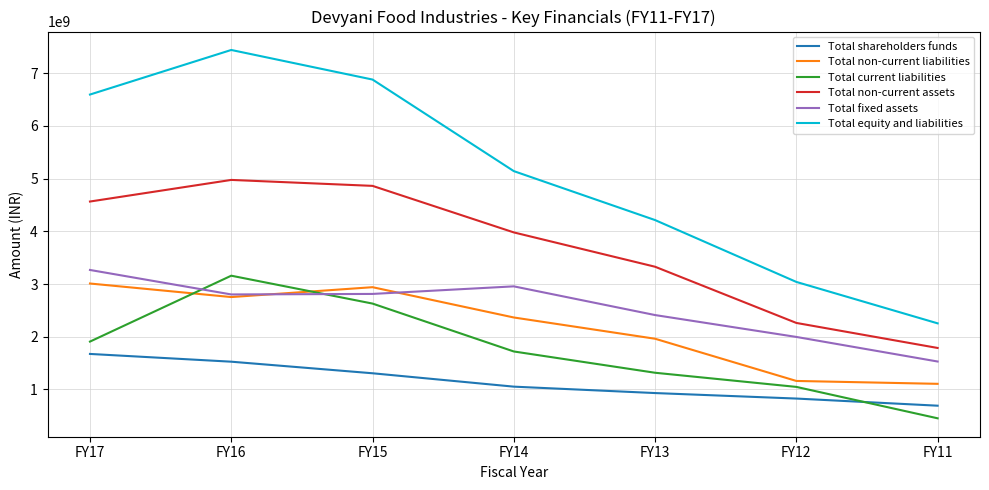

At FY13, list the series in order from largest to smallest.

Total equity and liabilities, Total non-current assets, Total fixed assets, Total non-current liabilities, Total current liabilities, Total shareholders funds